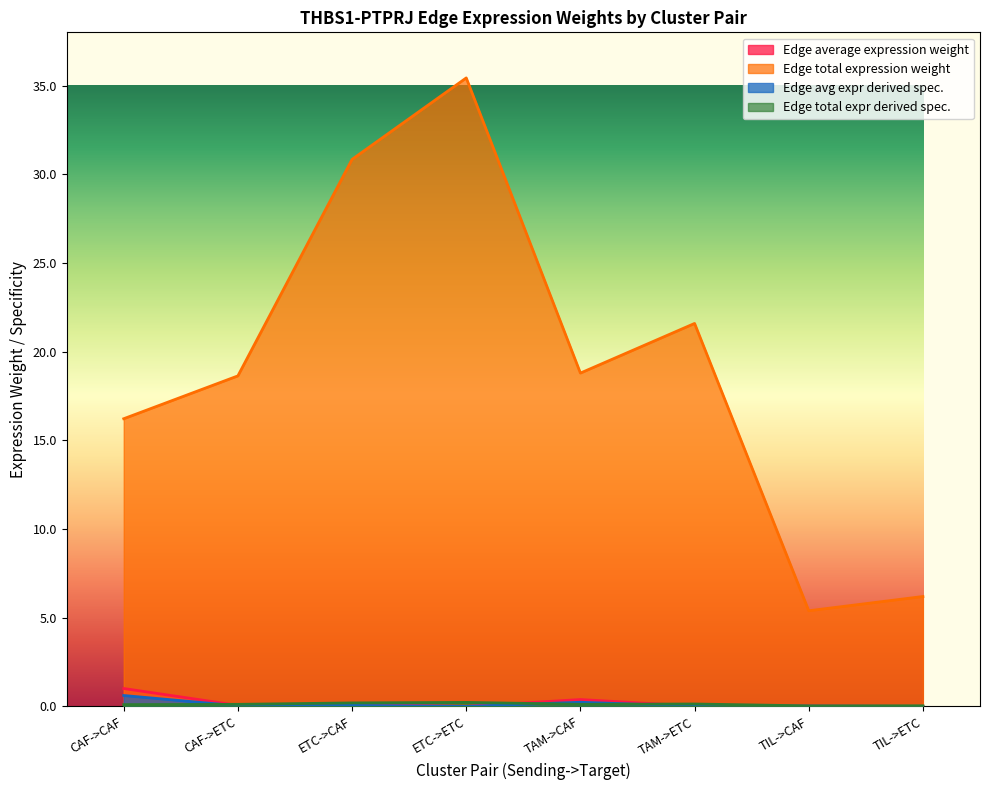

Does the chart have visible grid lines?

No